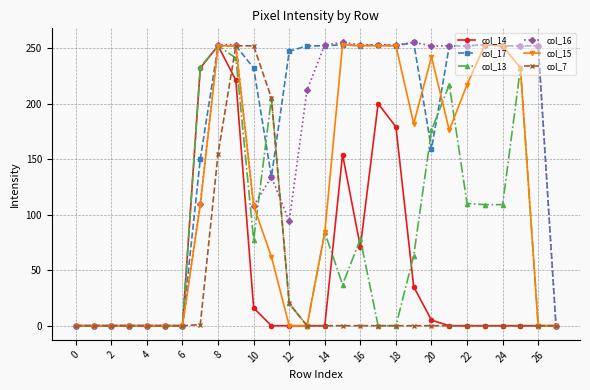

What is the maximum value shown in the chart?

255